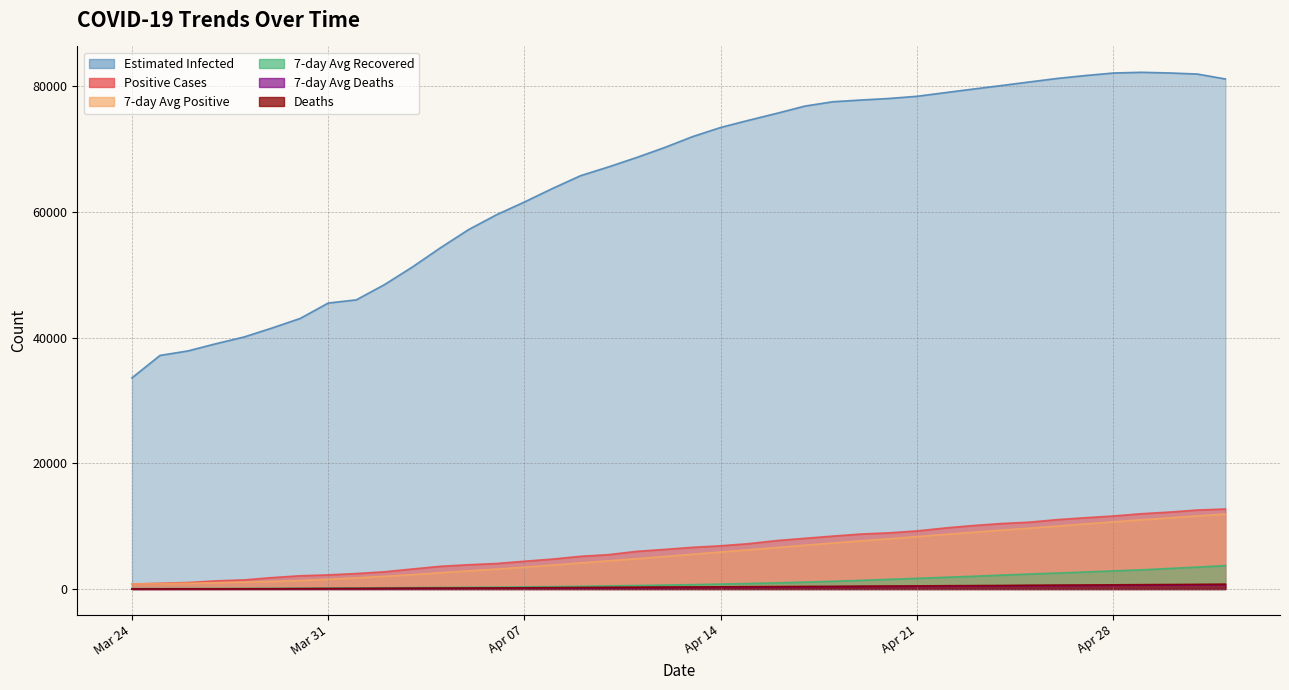

Count the number of data series in this chart.

6